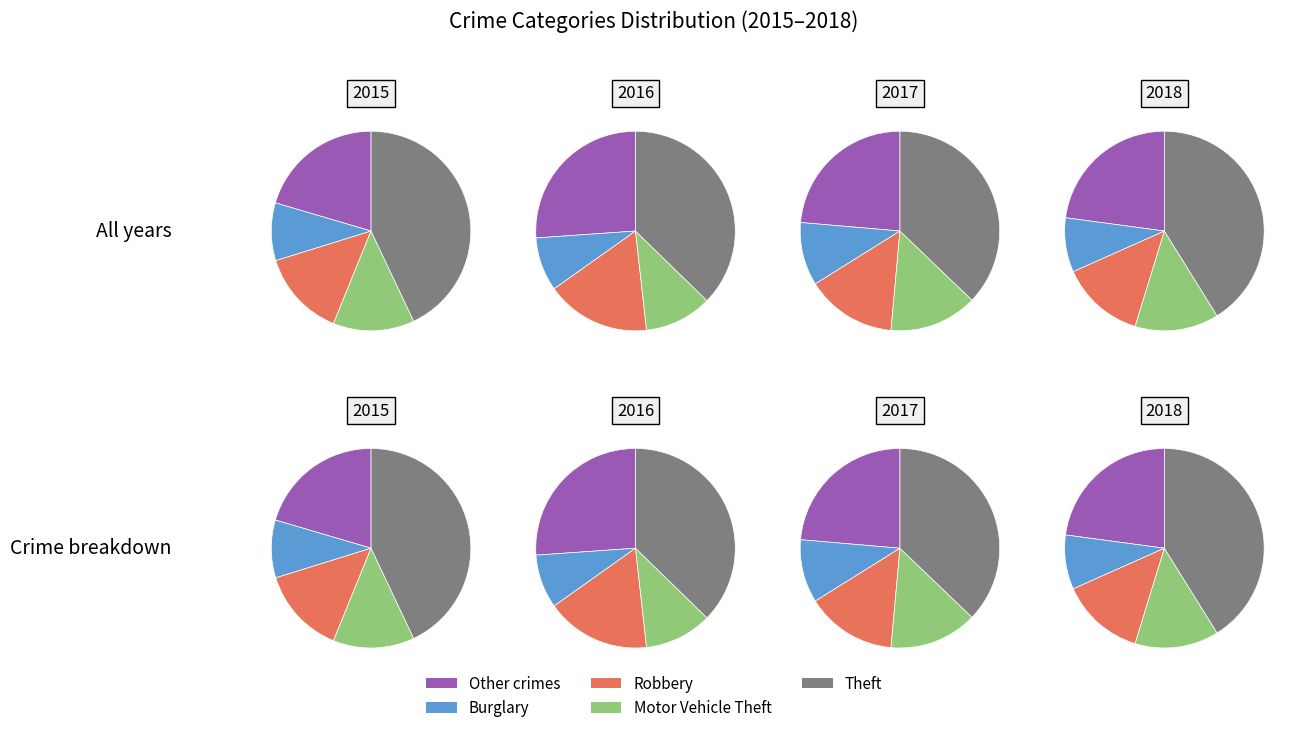

To the nearest percent, what portion does Motor Vehicle Theft represent?

13%